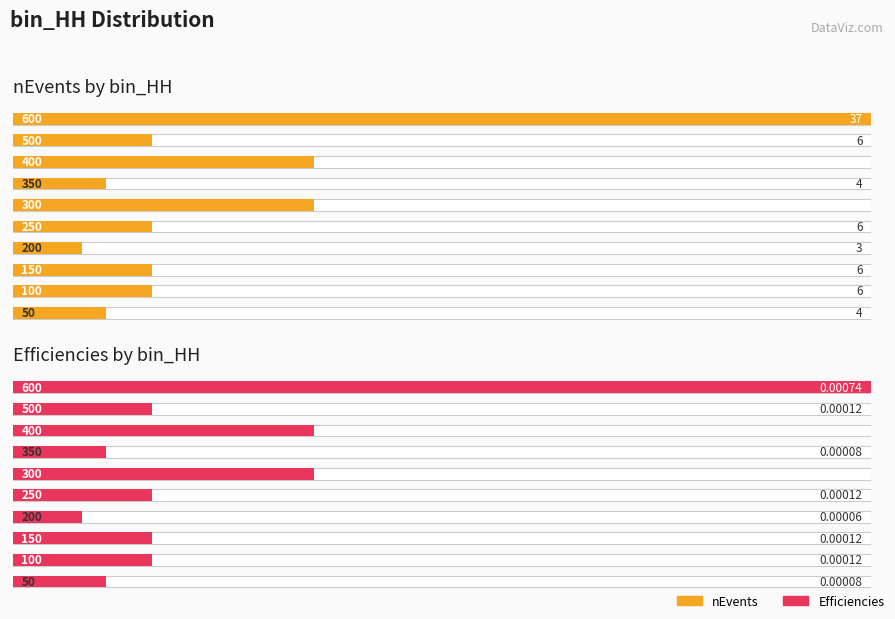

What position from the right is 2?

8